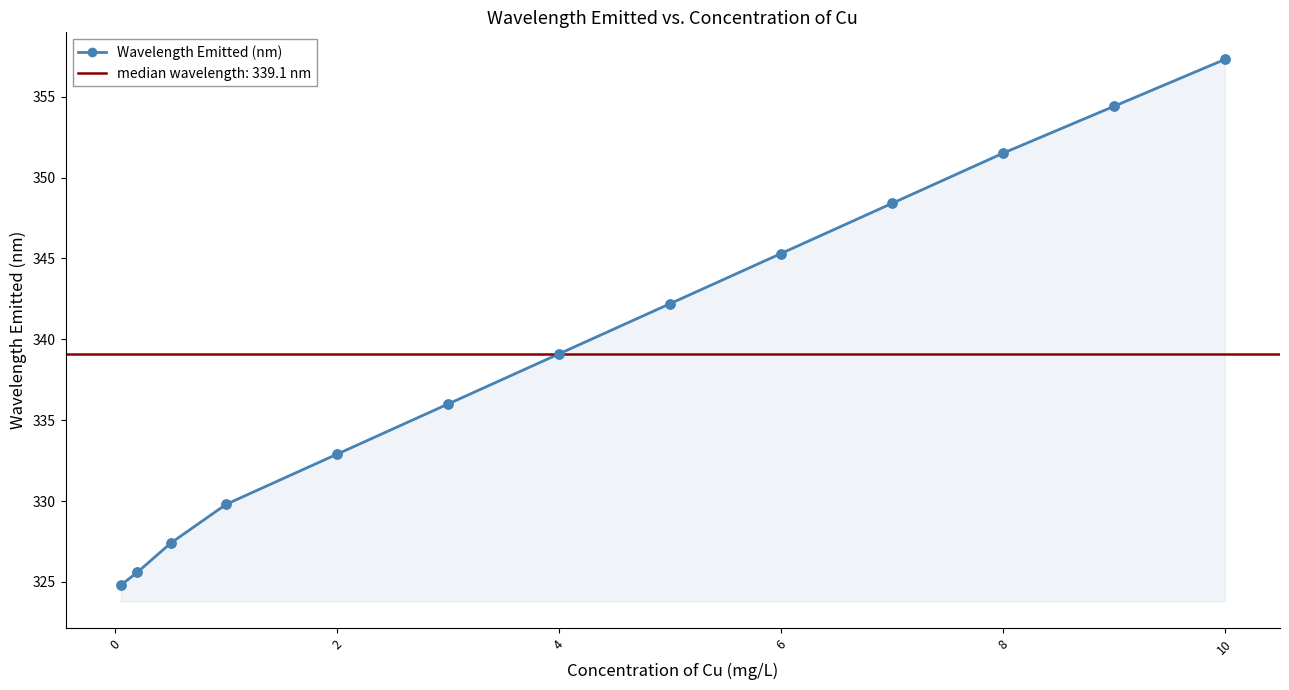

What is the highest value of the Wavelength Emitted (nm) series?

357.3